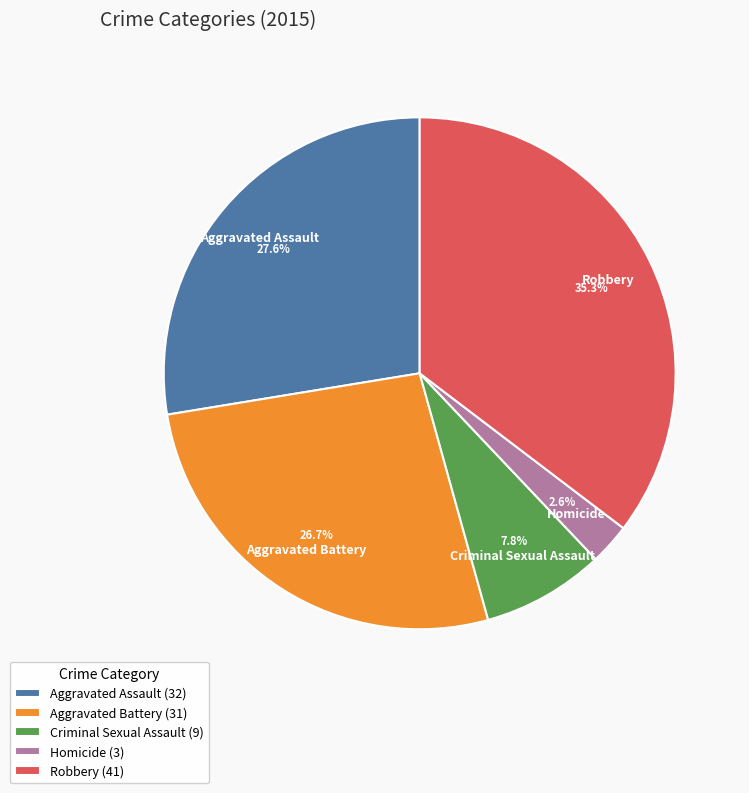

How many segments does this pie chart have?

5